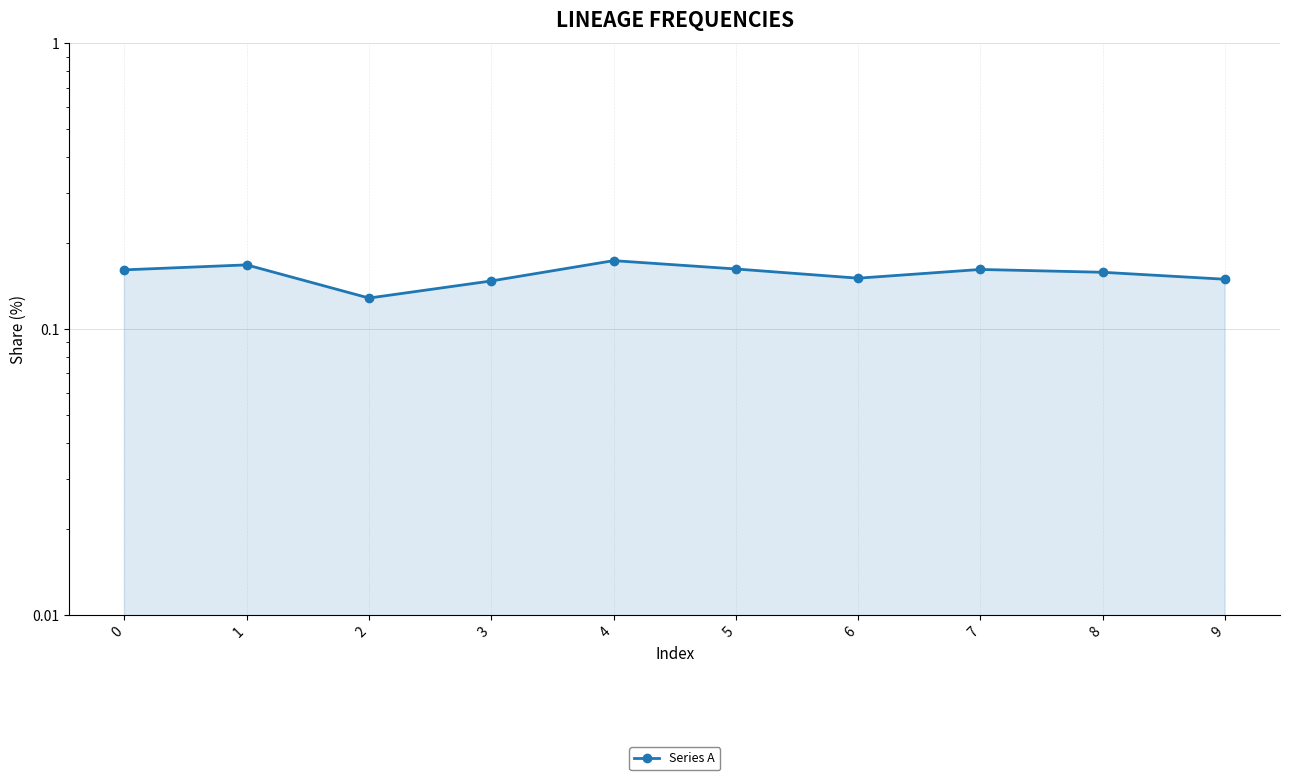

What is the sum of the values at 9 and 5?

0.3